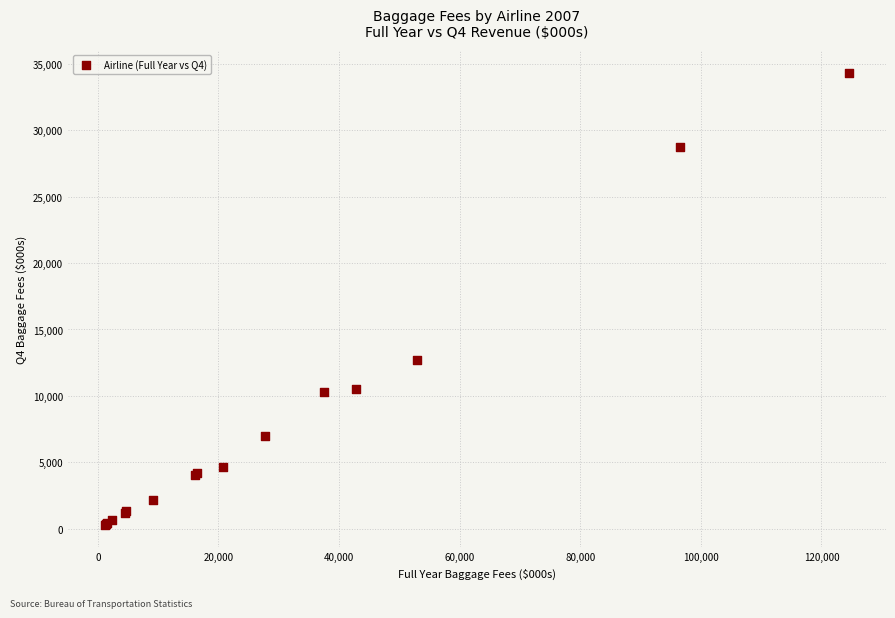

What Y value in the scatter plot is closest to 17315?

12718